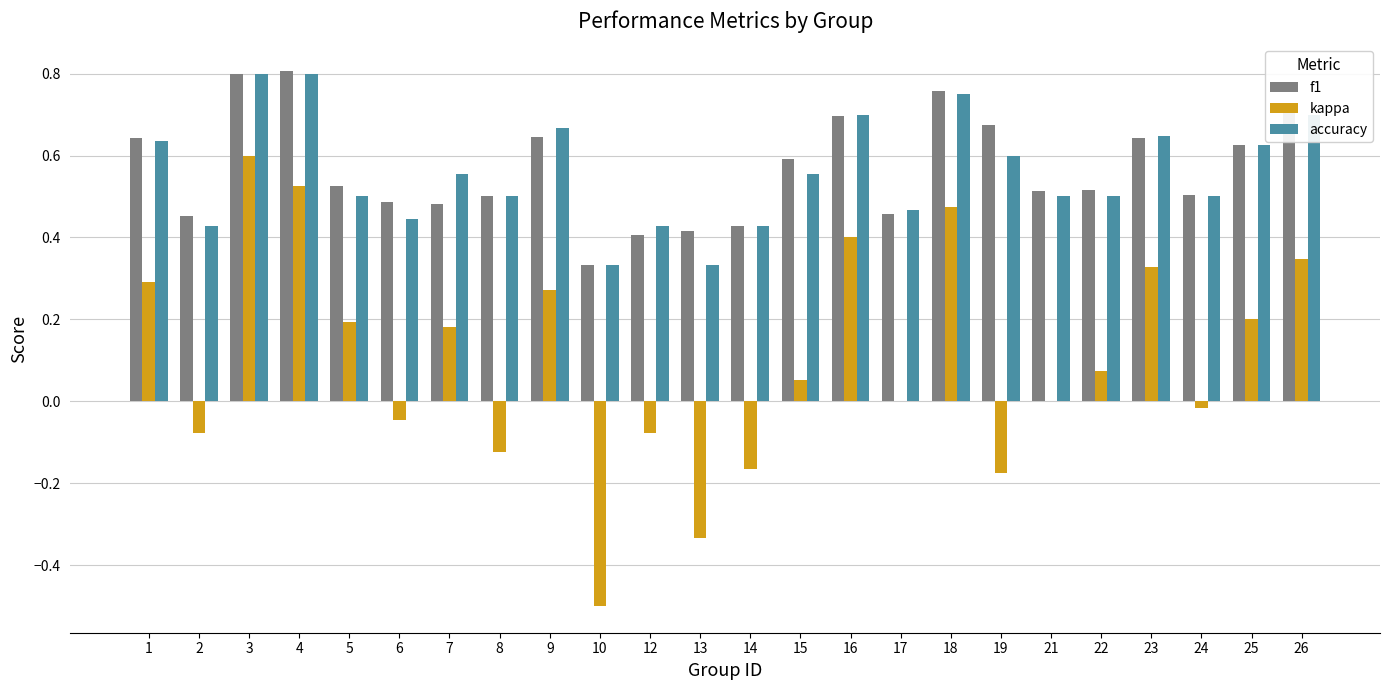

What is the sum of the f1 values at 23 and 14?

1.1